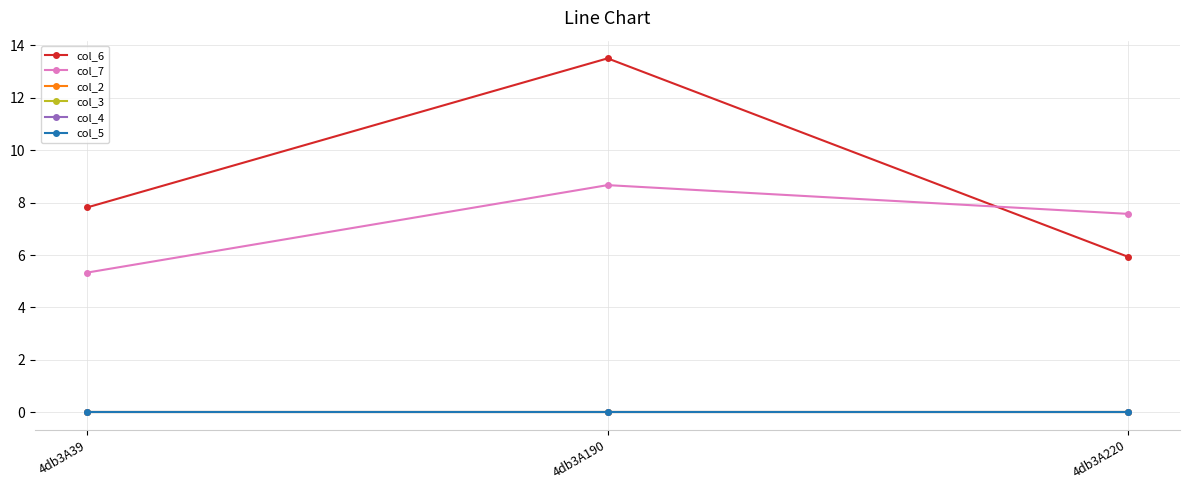

What is the approximate value of col_7 at 4db3A39?

5.3